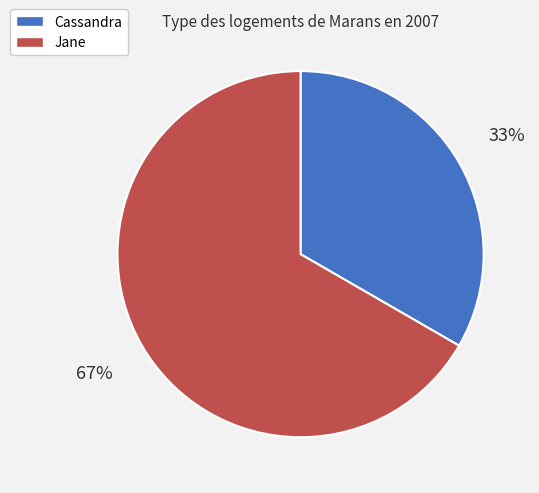

True or false: Cassandra accounts for 19% of the total.

False